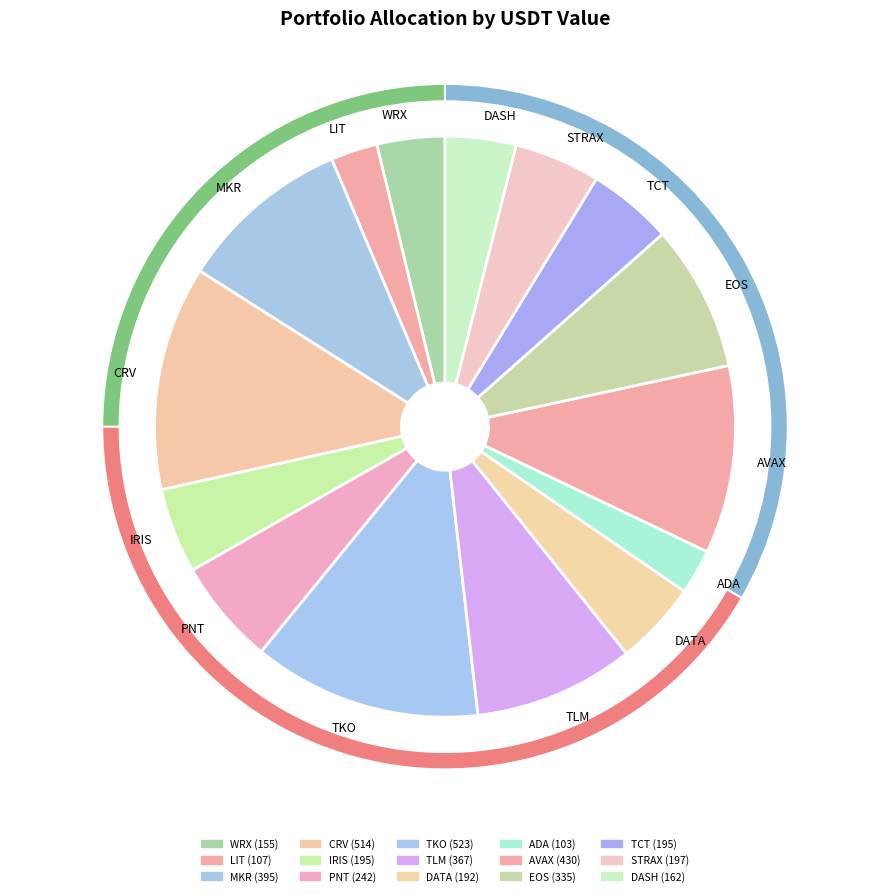

How many segments does this pie chart have?

15